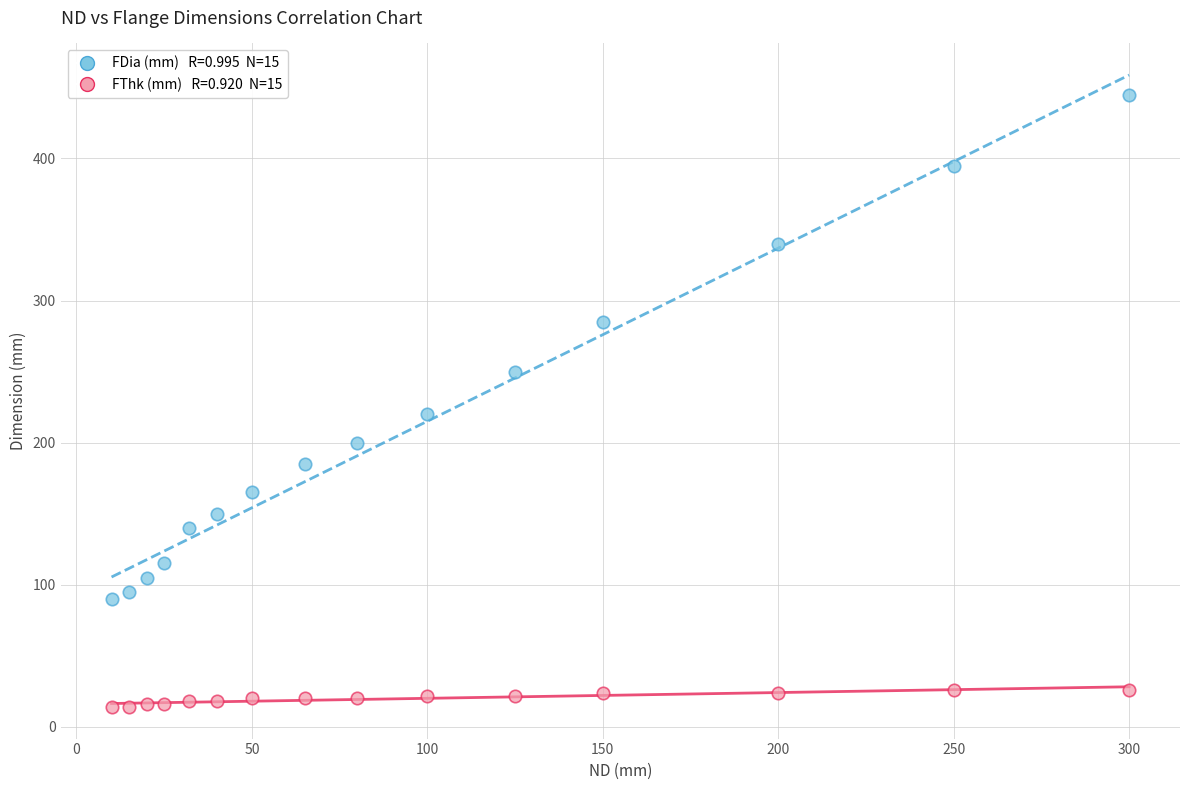

Across all series, what Y value is closest to 229?

220